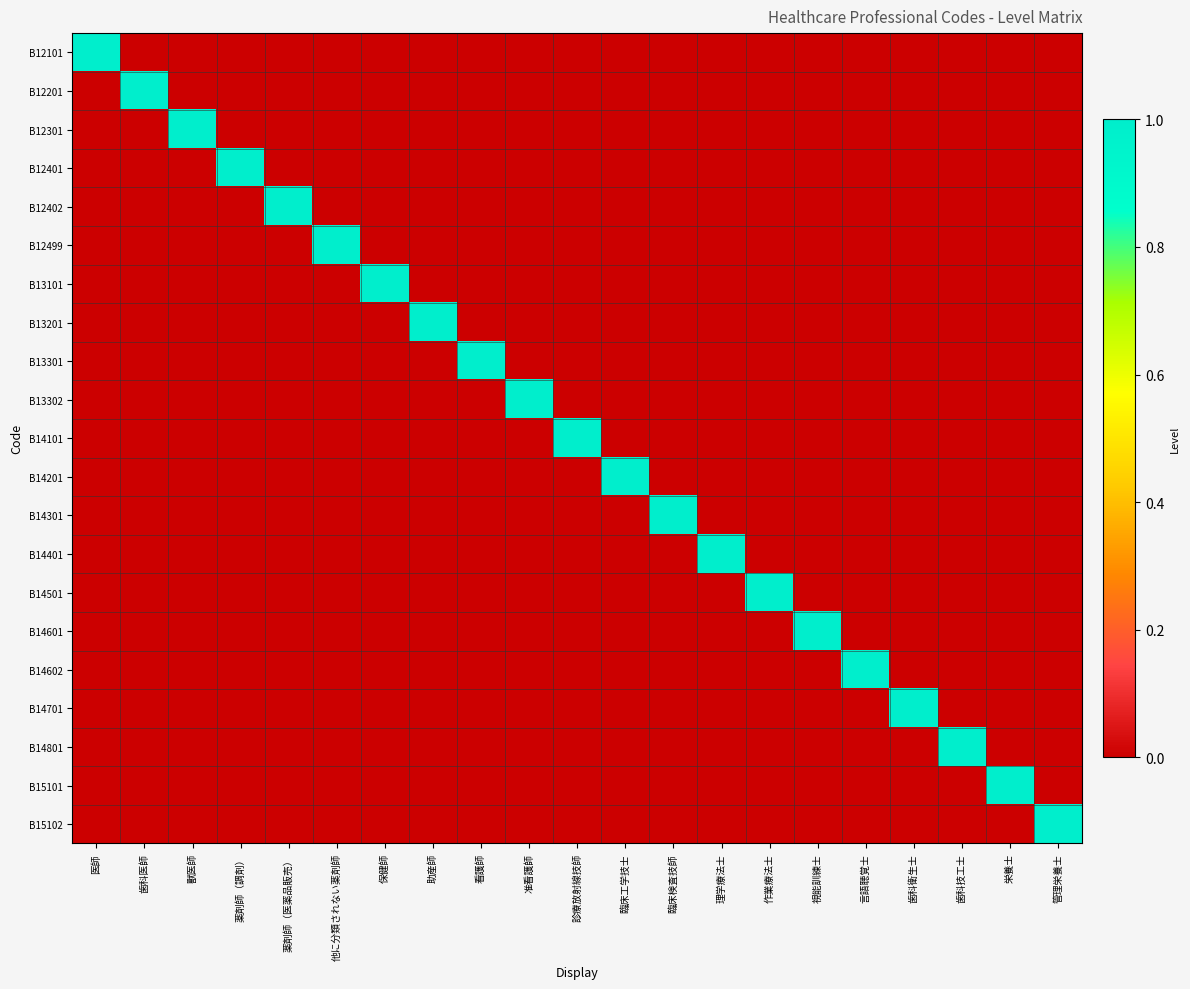

Rank the series at 助産師 from highest to lowest value.

B13201, B12101, B12201, B12301, B12401, B12402, B12499, B13101, B13301, B13302, B14101, B14201, B14301, B14401, B14501, B14601, B14602, B14701, B14801, B15101, B15102